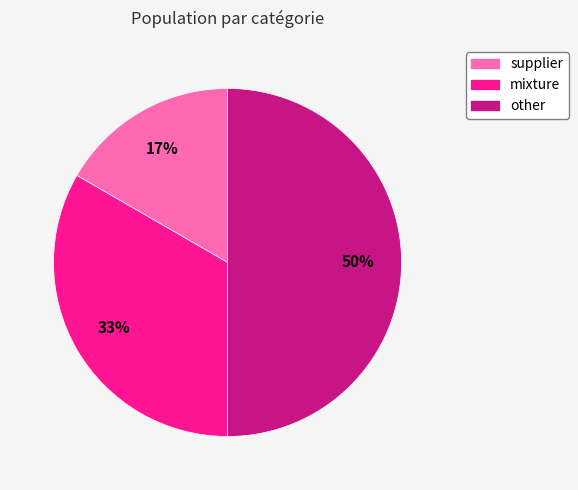

Is mixture the majority of the pie?

No